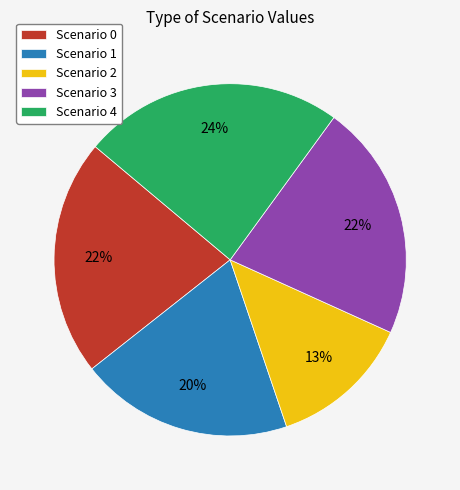

Does Scenario 3 account for over 50% of the chart?

No